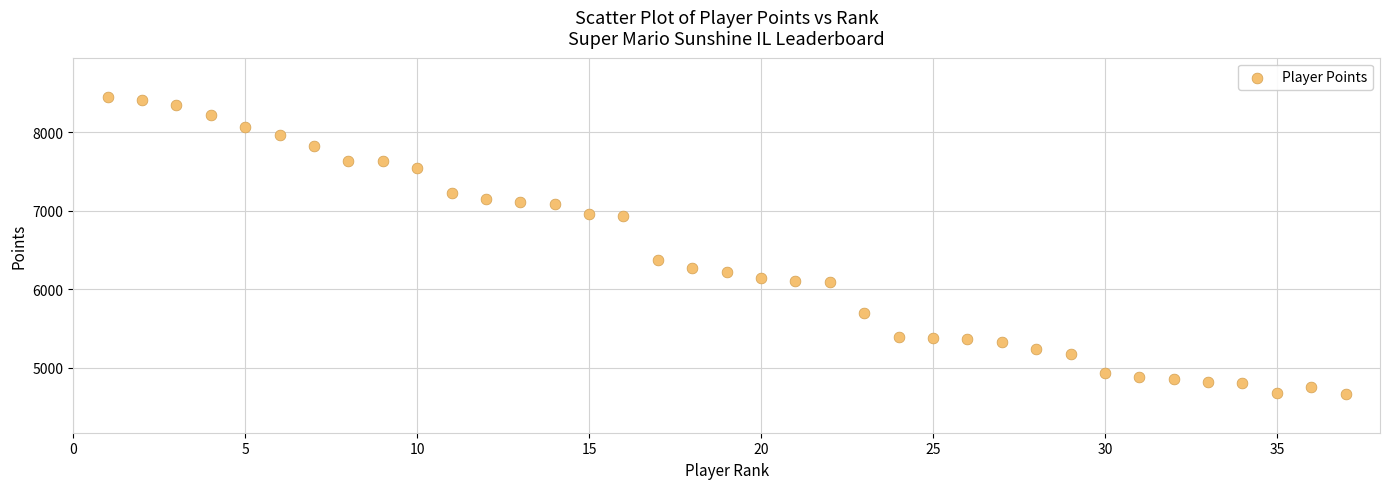

What is the range of X values (max minus min)?

36